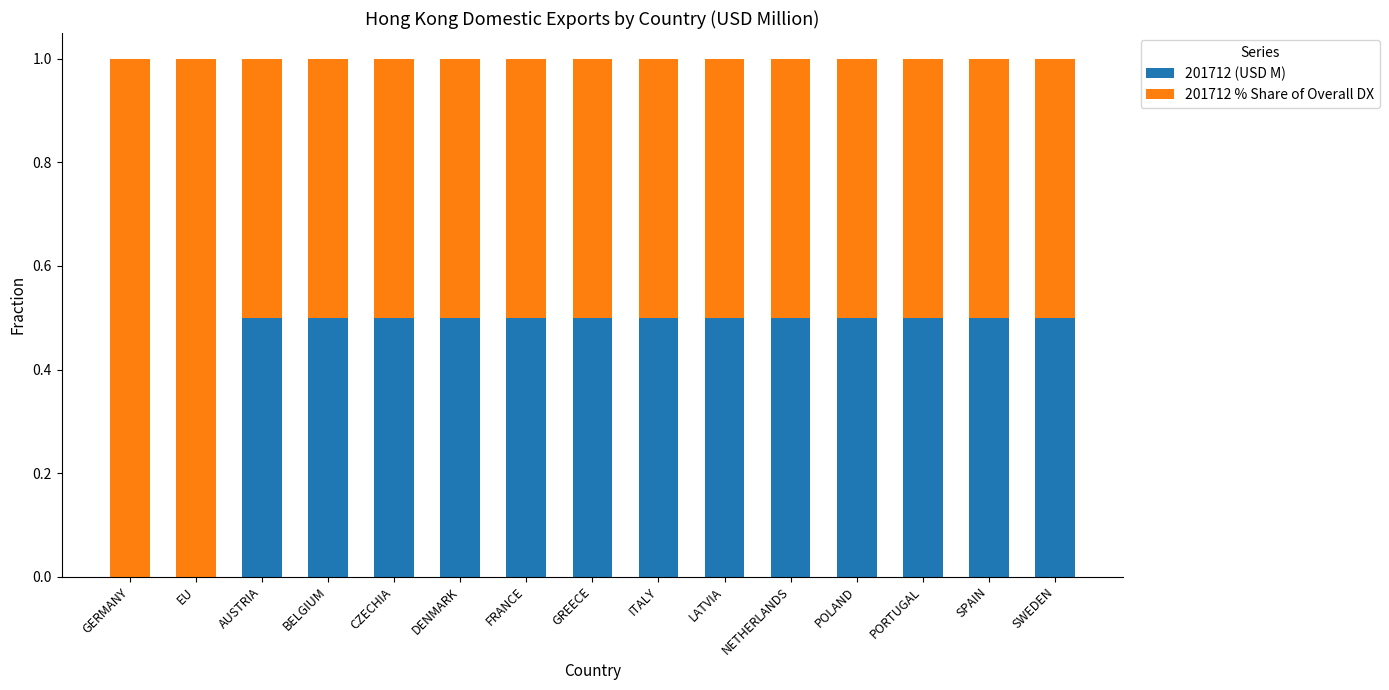

What is the sum of the 201712 (USD M) values at AUSTRIA and SPAIN?

1.0